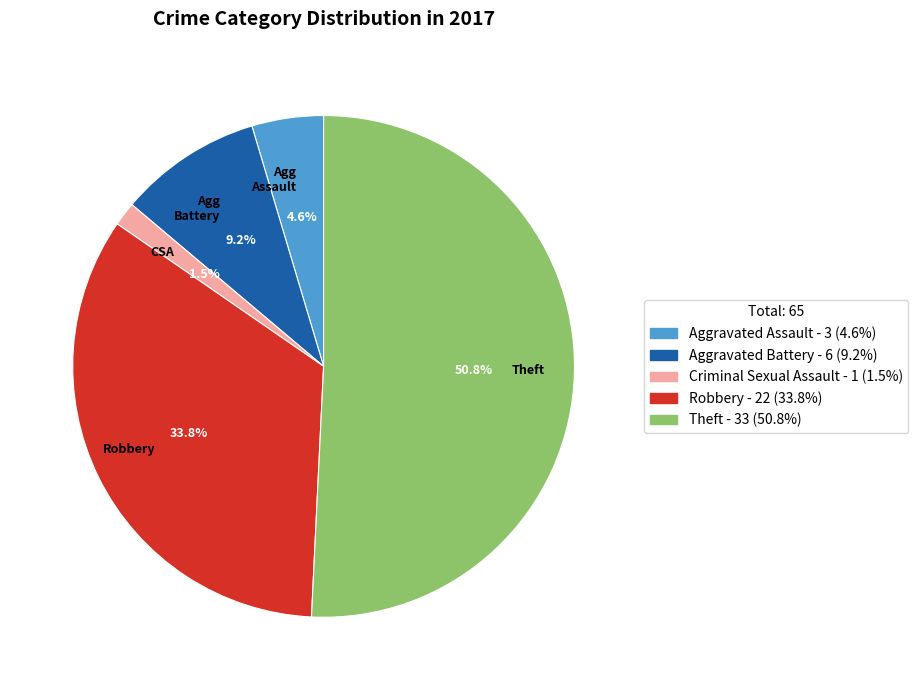

Approximately how many times larger is the value at Theft compared to Robbery?

1.5